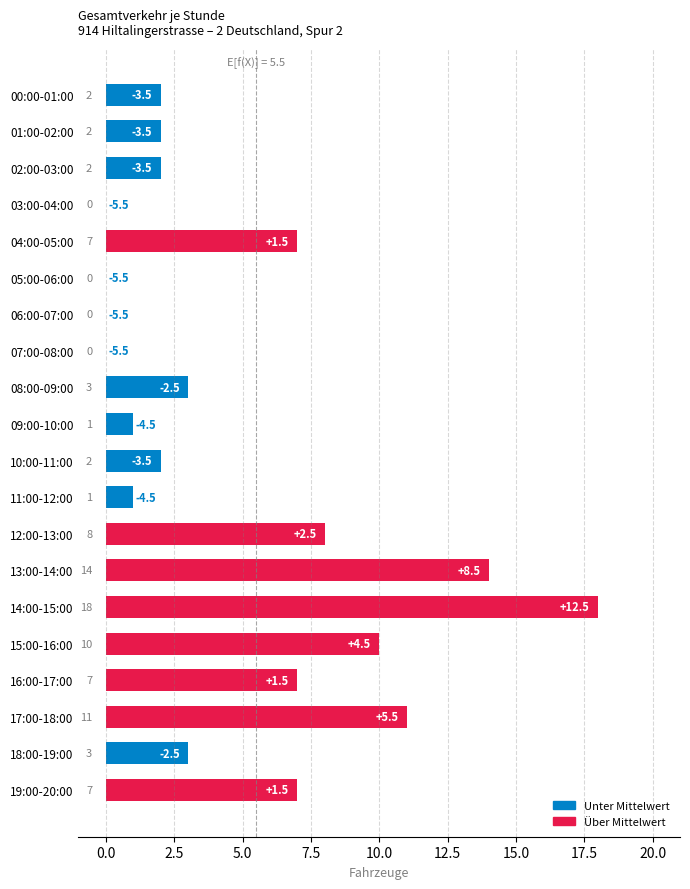

Which has a higher value, 12:00-13:00 or 18:00-19:00?

12:00-13:00